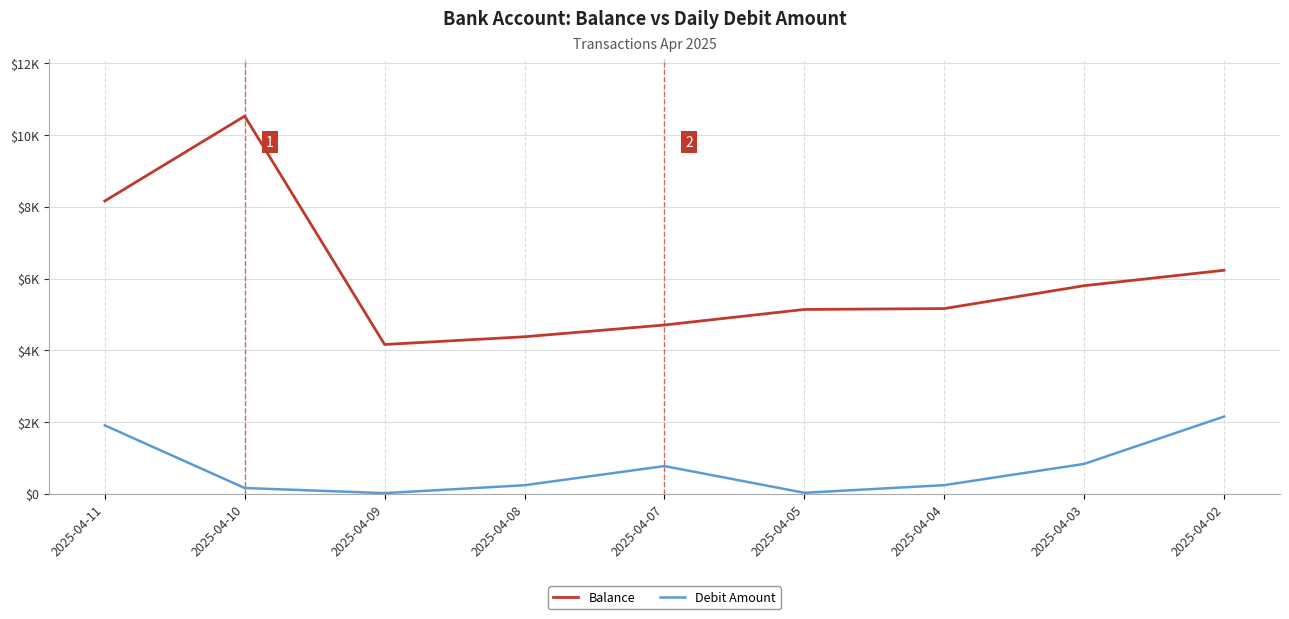

What are all the series names shown in the legend?

Balance, Debit Amount